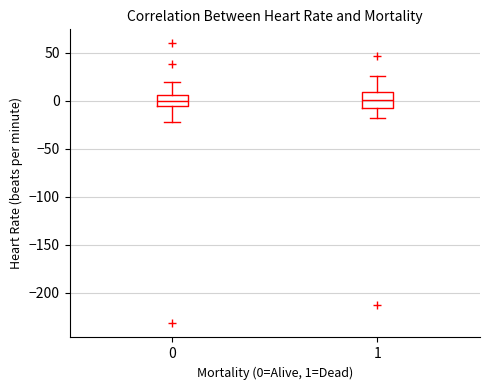

Reading left to right, transcribe this box plot: for each box, give where its median line is, the range the box spans, and where its two whiskers end, as read against the y-axis. The values are not printed on the chart, so give them approximately, as read against the axis.

0: median 0, box -5 to 5, whiskers -25 to 20
1: median 0, box -5 to 10, whiskers -20 to 25